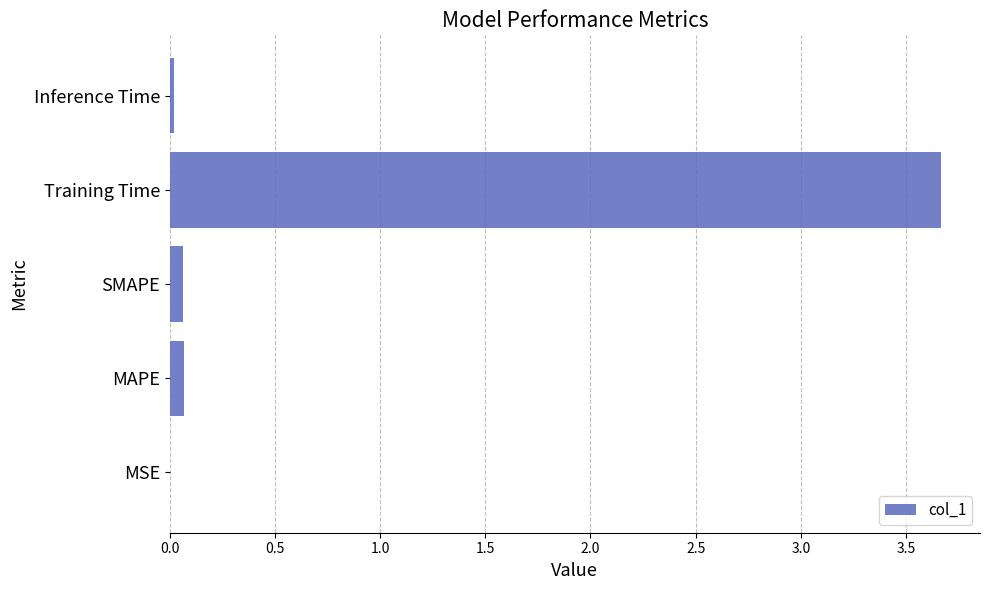

What is the sum of all values?

3.8